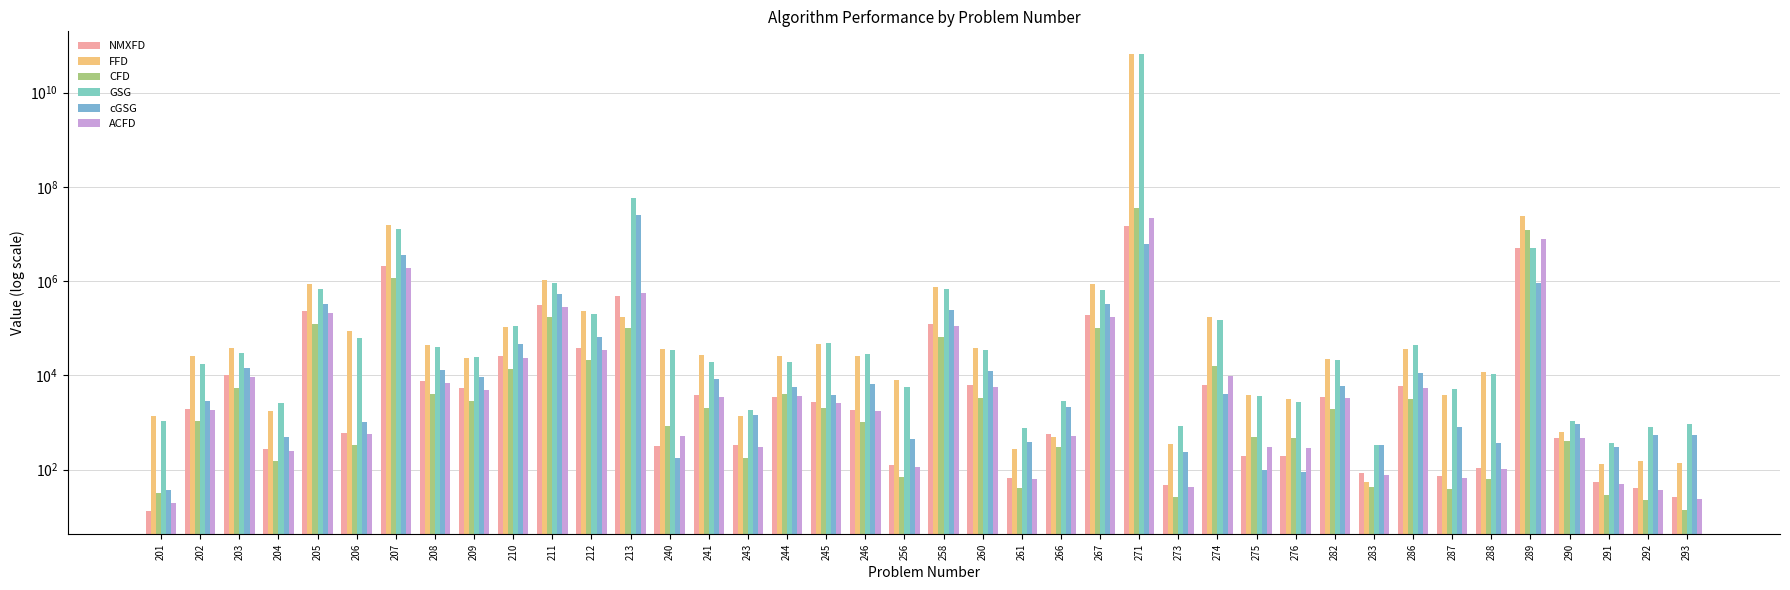

Are the bars horizontal?

No